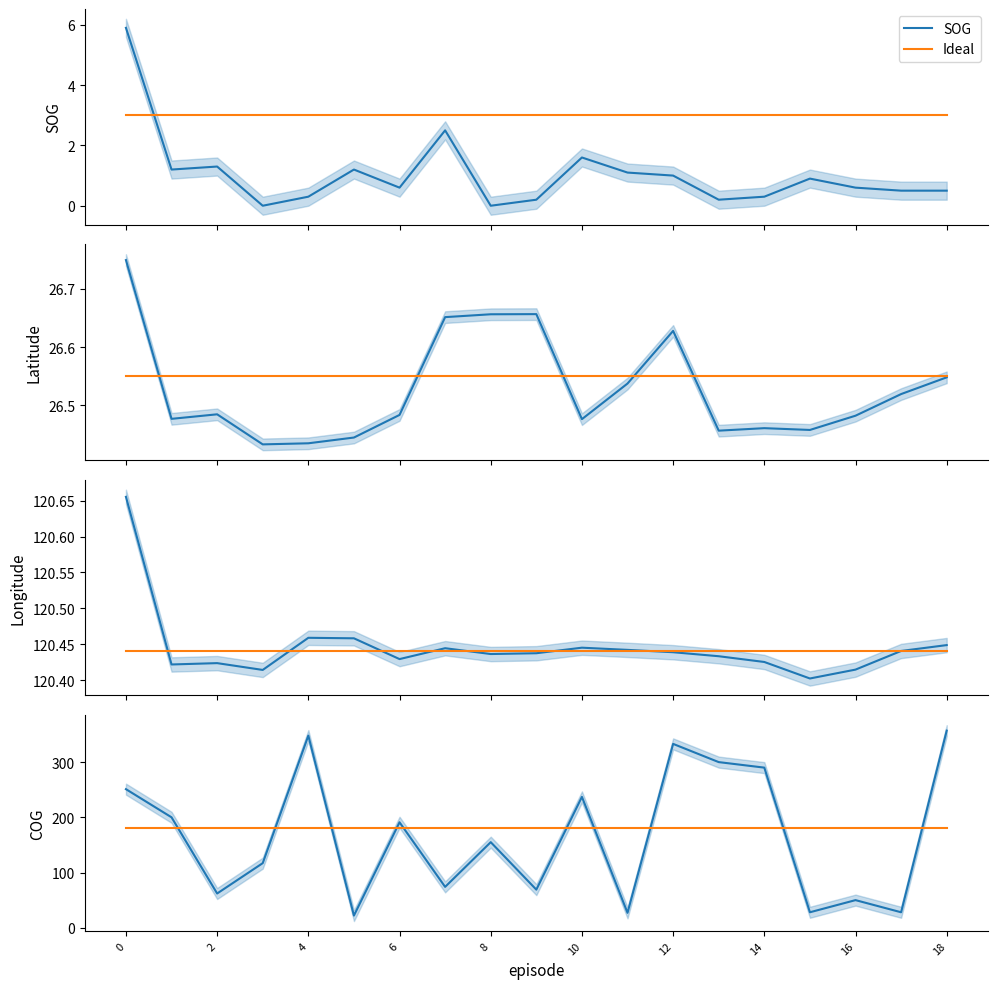

The COG series shows 111.4 at 10. True or false?

False